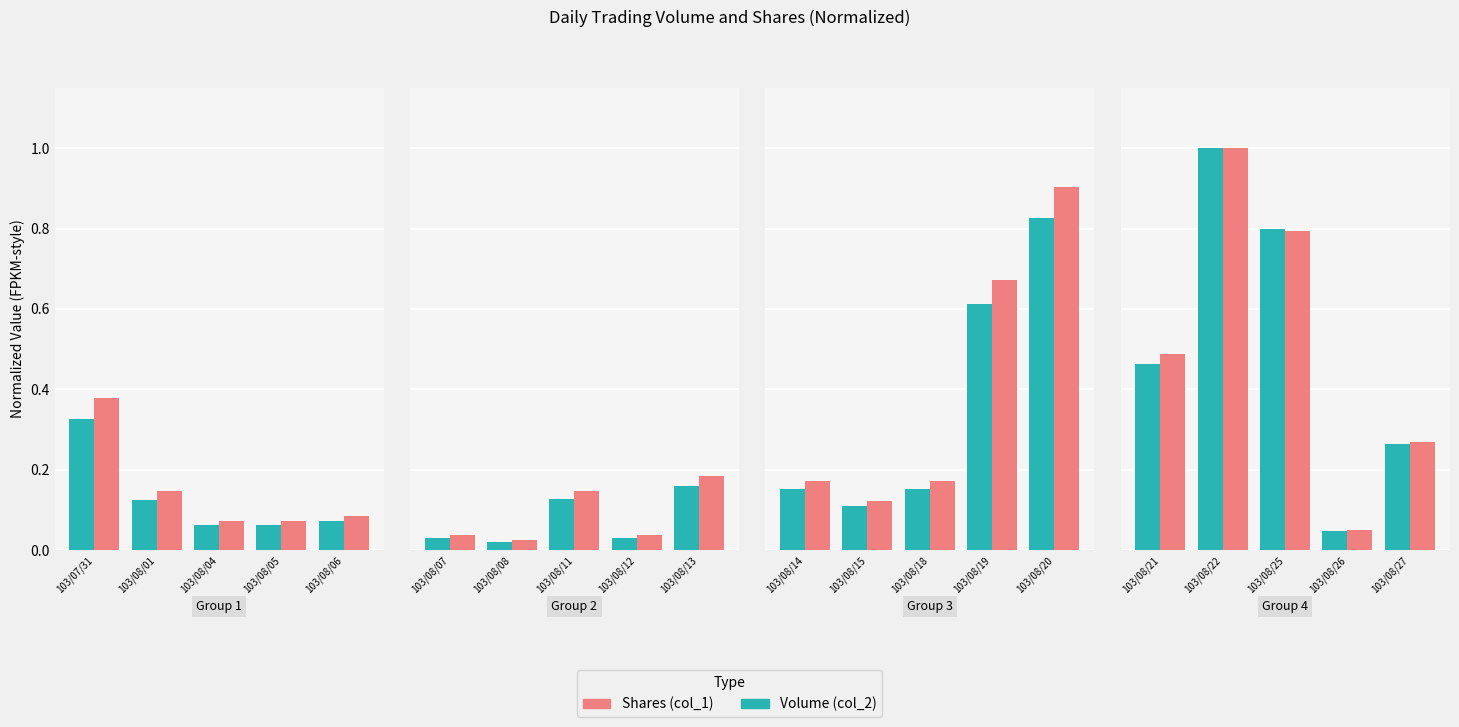

Which series has the widest spread of values?

Volume (col_2)